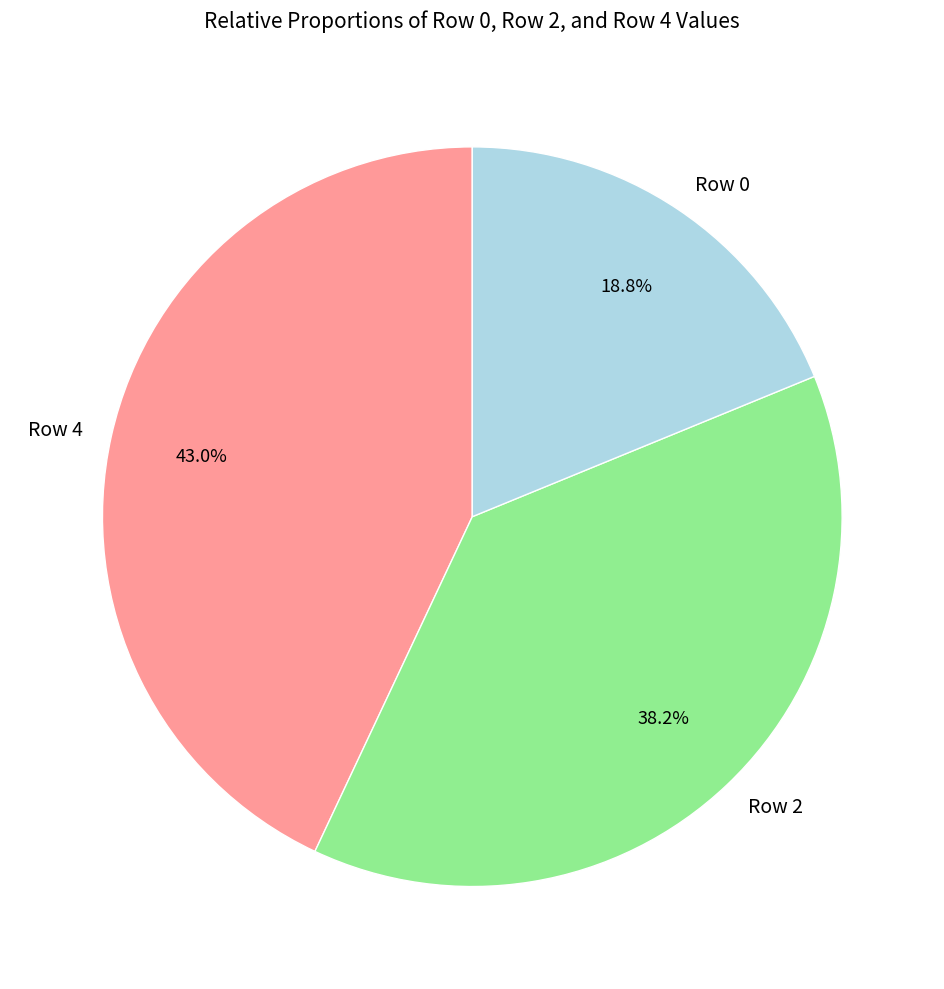

What is the ratio of the value at Row 4 to the value at Row 2?

1.1